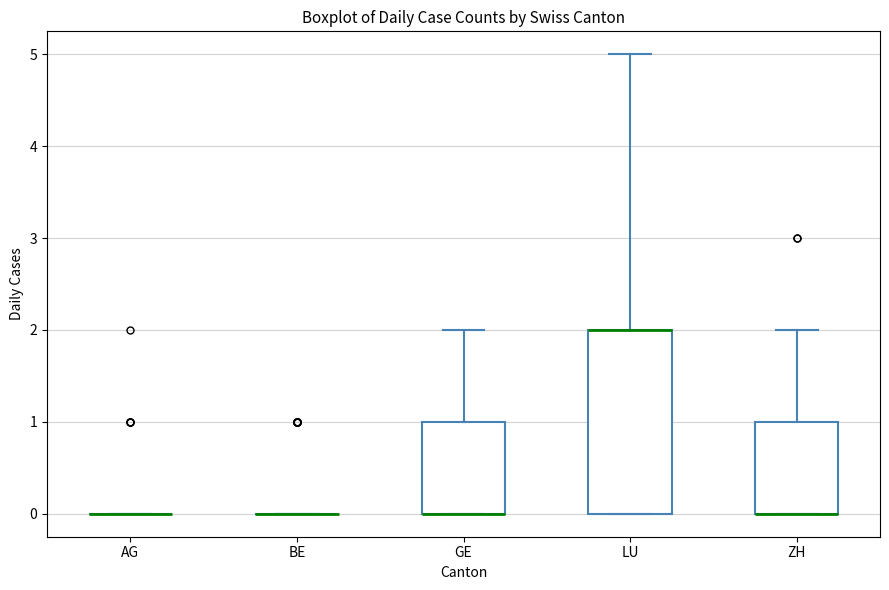

Reading left to right, transcribe this box plot: for each box, give where its median line is, the range the box spans, and where its two whiskers end, as read against the y-axis. The values are not printed on the chart, so give them approximately, as read against the axis.

AG: box collapsed to a line at 0, whiskers 0 to 0
BE: box collapsed to a line at 0, whiskers 0 to 0
GE: median 0 (drawn on the box's lower edge), box 0 to 1, whiskers 0 to 2
LU: median 2 (drawn on the box's upper edge), box 0 to 2, whiskers 0 to 5
ZH: median 0 (drawn on the box's lower edge), box 0 to 1, whiskers 0 to 2